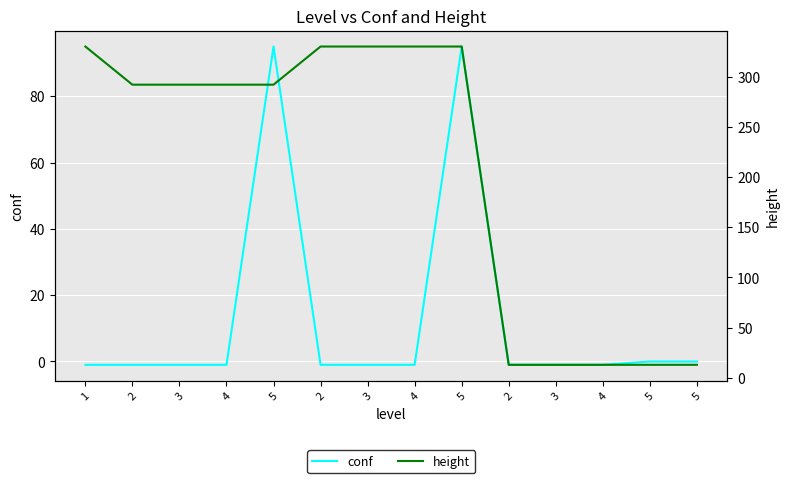

What is the maximum value for conf?

95